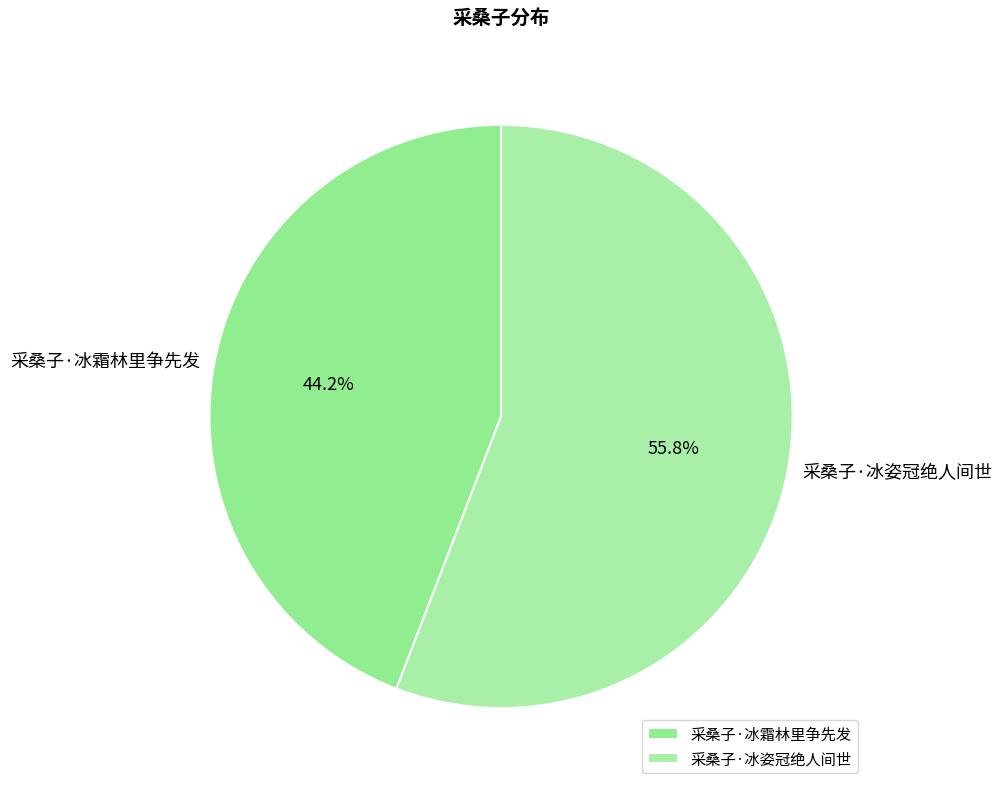

Is the sum of 采桑子·冰姿冠绝人间世 and 采桑子·冰霜林里争先发 greater than half?

Yes